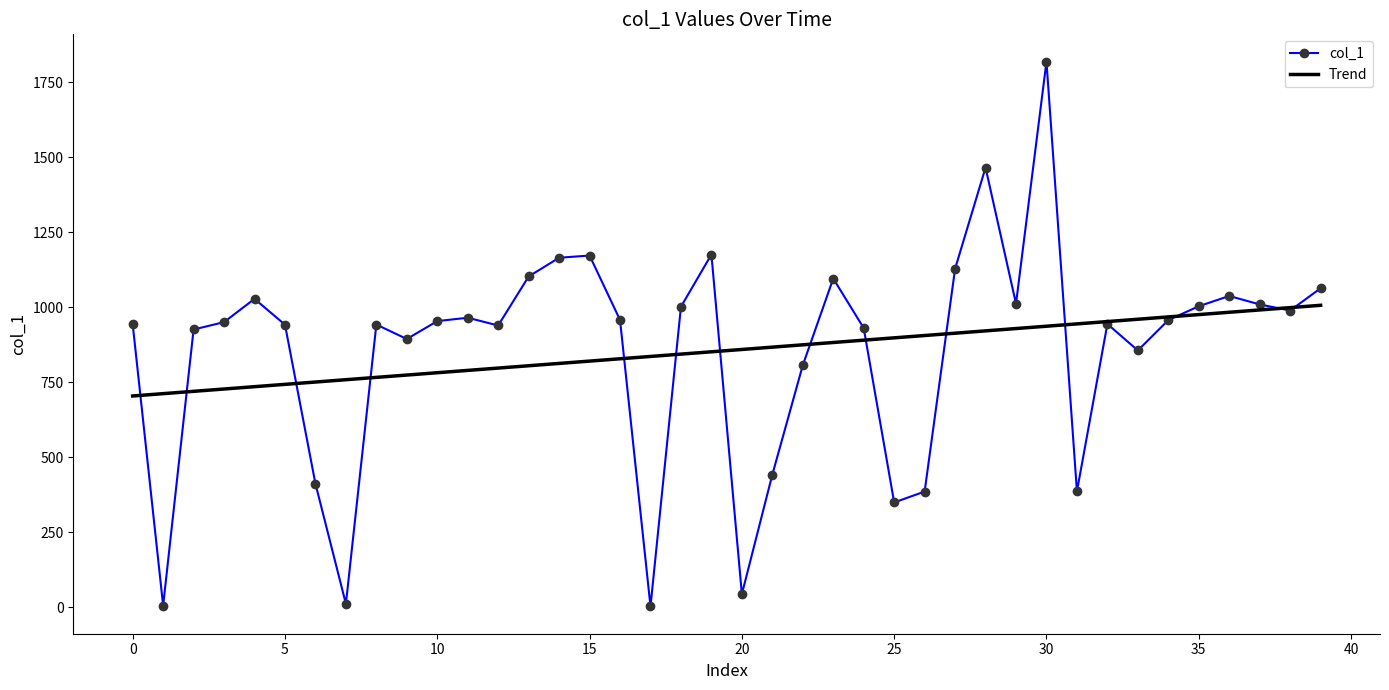

What is the maximum value for Trend?

1007.0